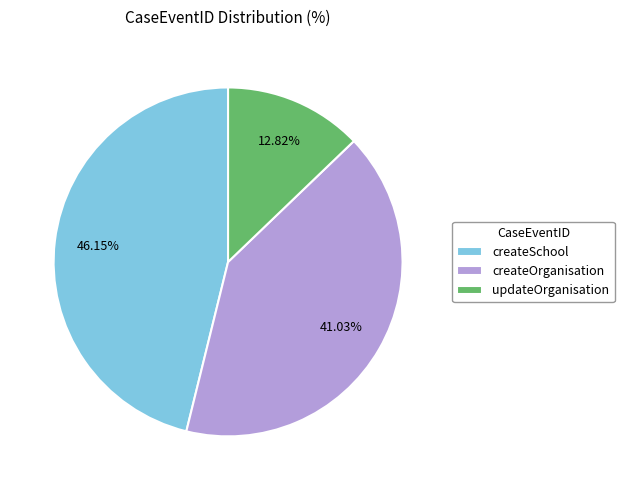

Between createSchool and updateOrganisation, which is larger?

createSchool